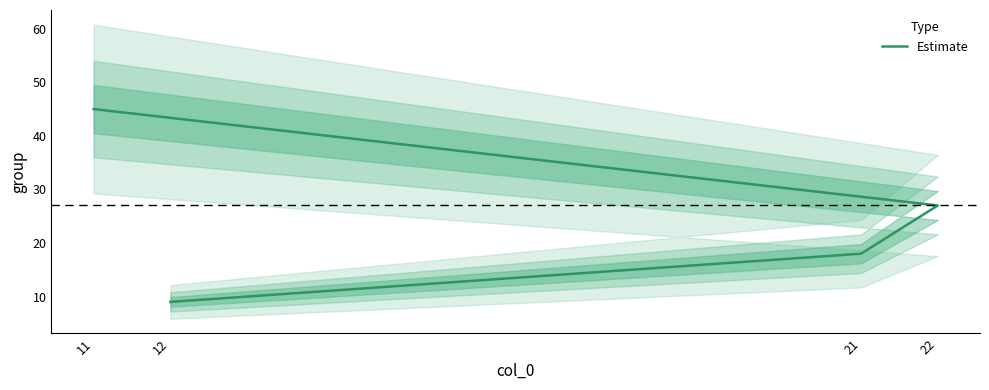

Reading left to right, list all the values displayed in this chart.

11=45	22=27	21=18	12=9